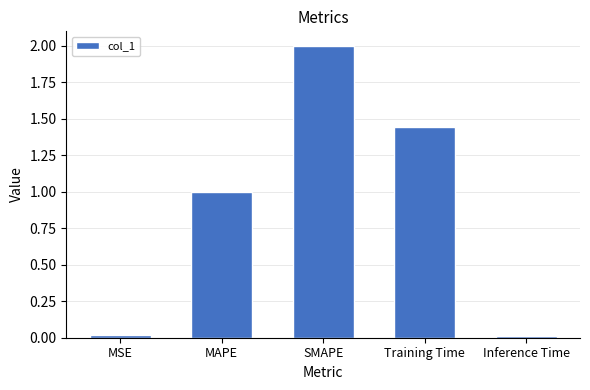

What position from the right is Inference Time?

1